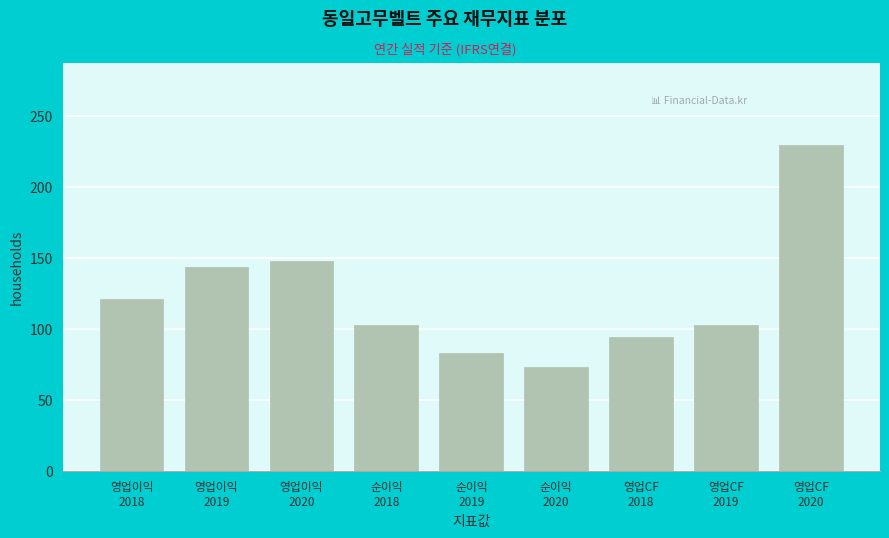

Reading left to right, extract all data points from this chart.

121	144	148	103	83	73	94	103	230